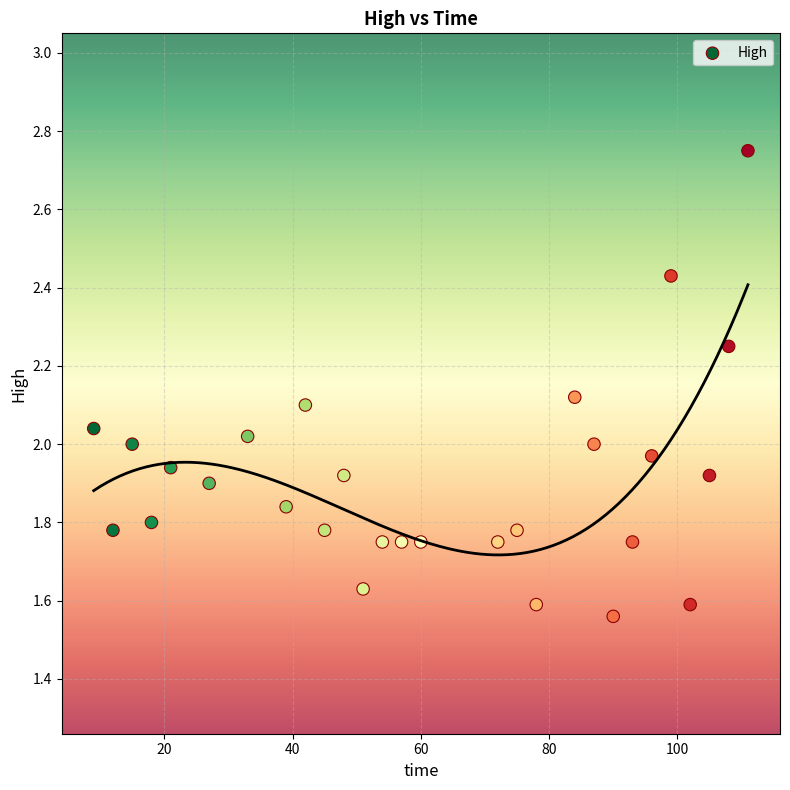

What is the range of Y values (max minus min)?

1.2